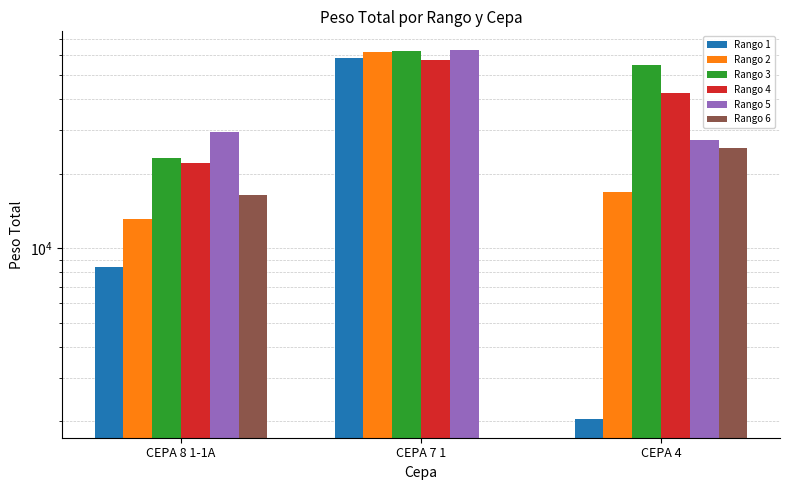

What is the difference between the maximum and second lowest values in the Rango 3 series?

7540.0